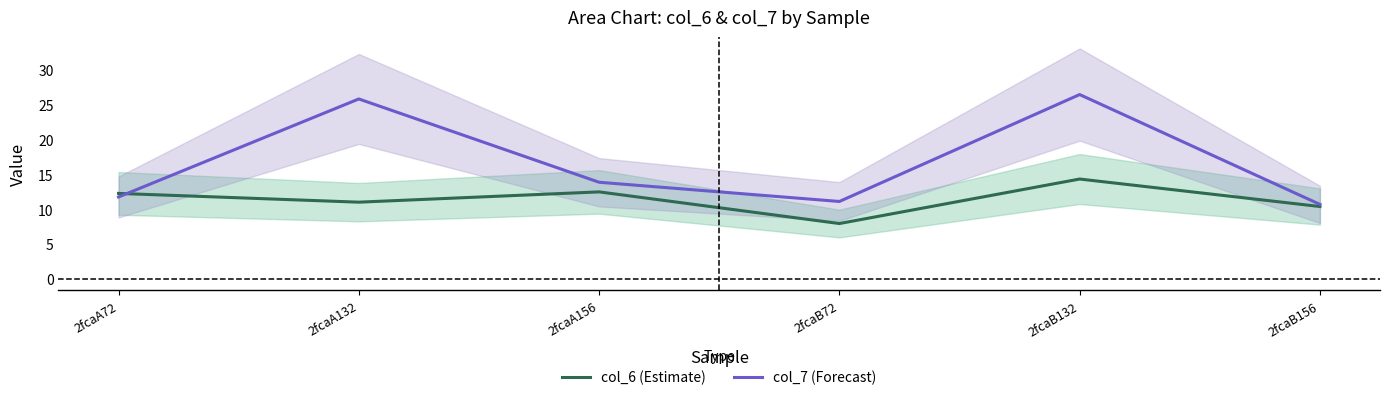

What is the label of the 5th point from the right?

2fcaA132